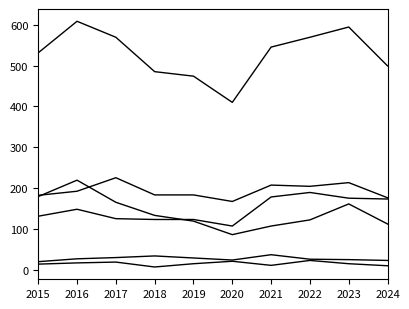

How many lines are shown in the chart?

6